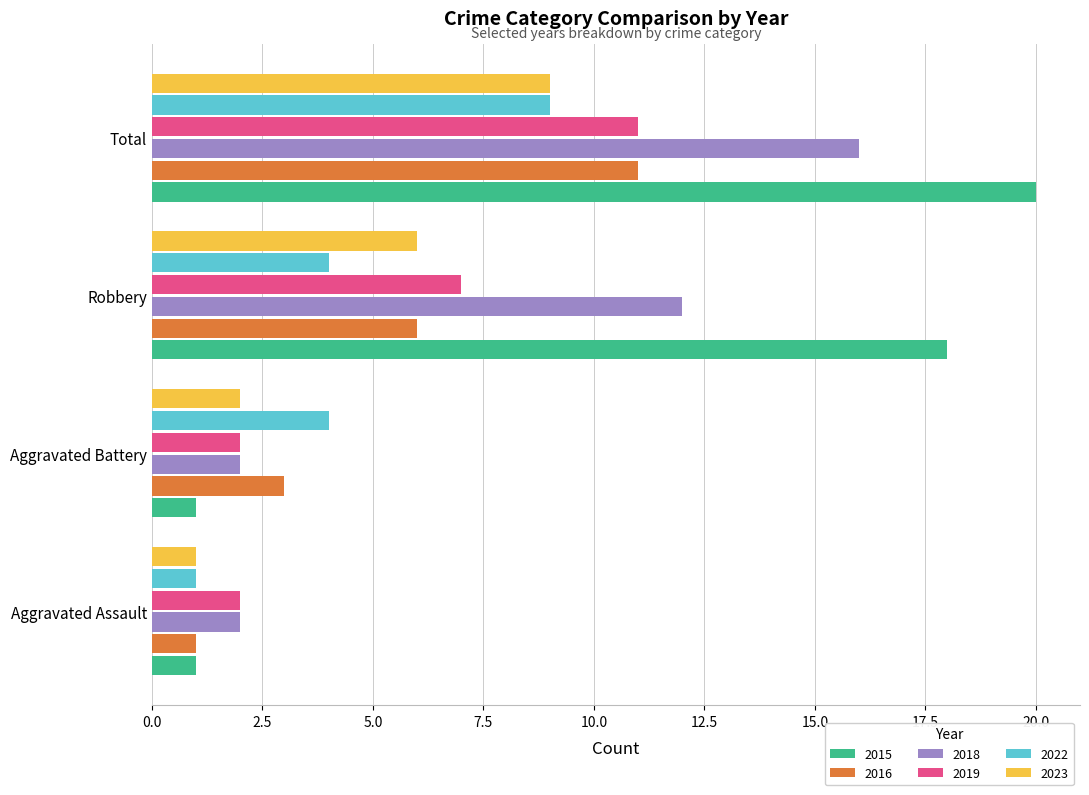

What is the sum of the 2022 values at Total and Aggravated Assault?

10